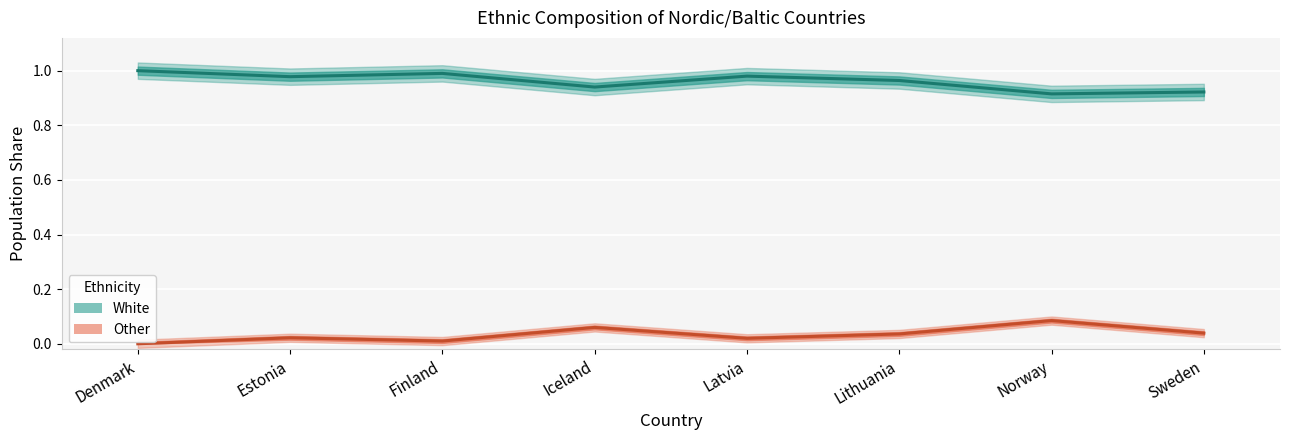

Between Lithuania and Norway, which series saw the biggest shift?

Other